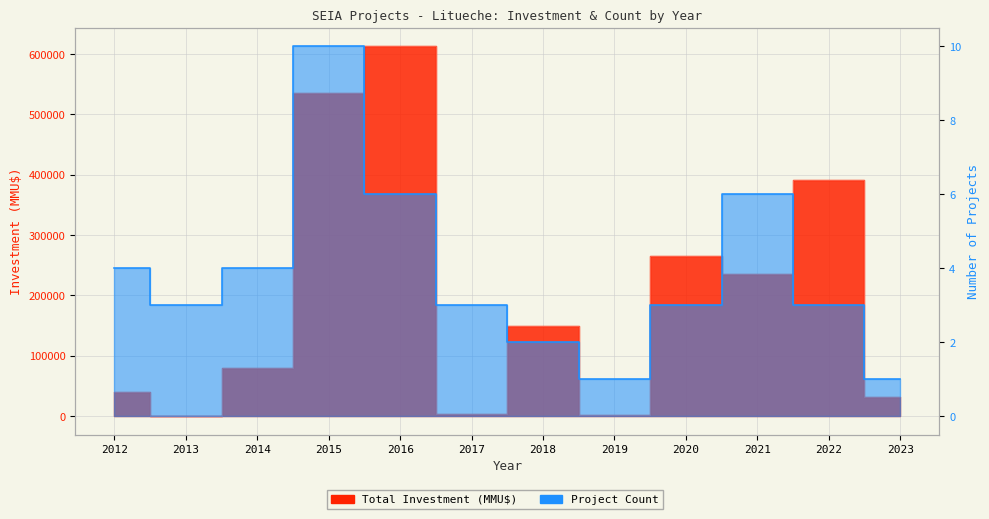

How many lines are shown in the chart?

2